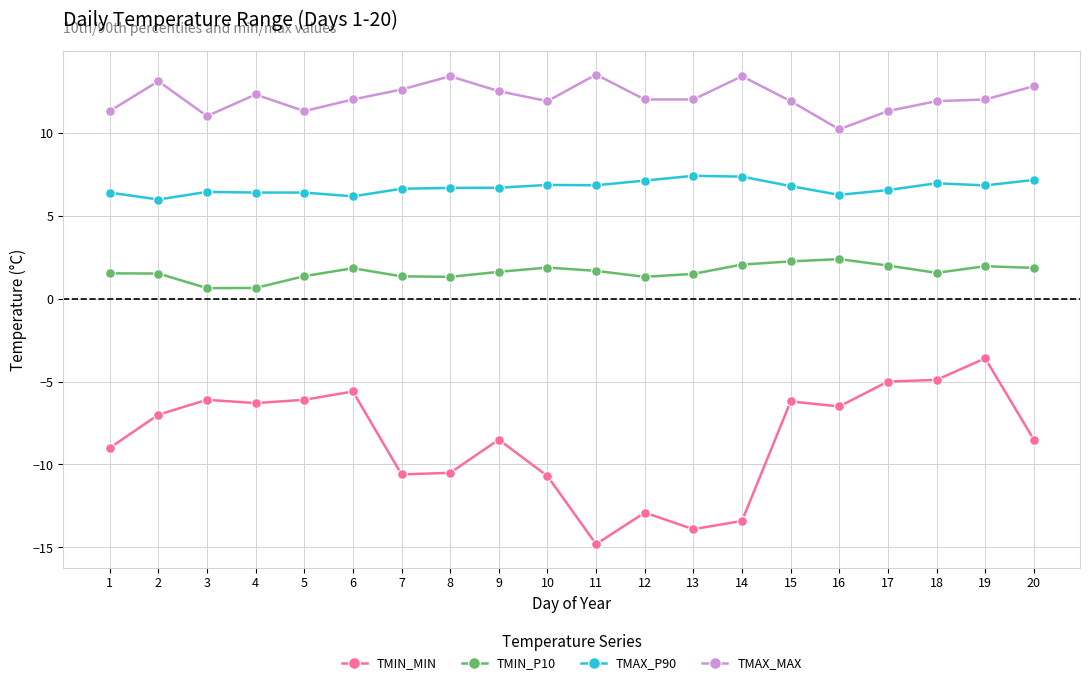

How many data points in TMAX_P90 are above 6?

19